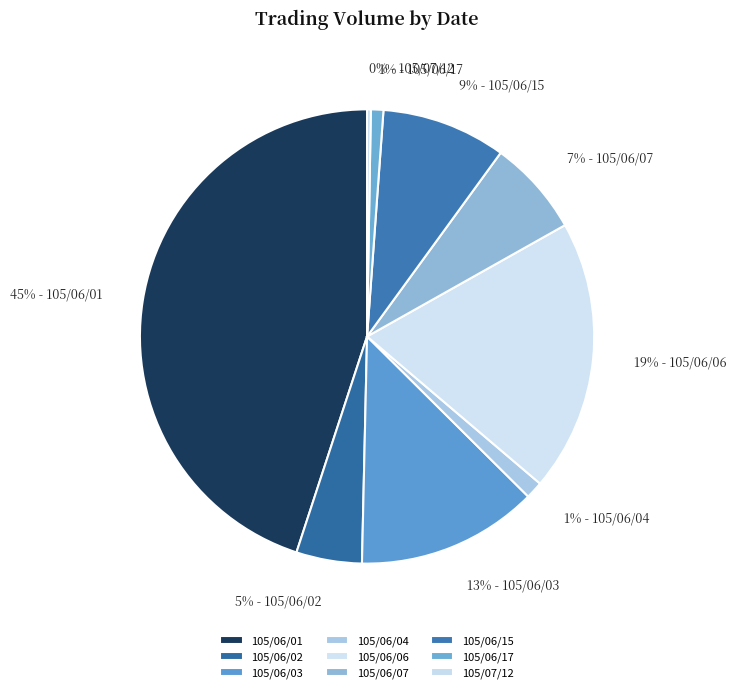

What percentage is the 105/06/17 slice, to the nearest percent?

1%